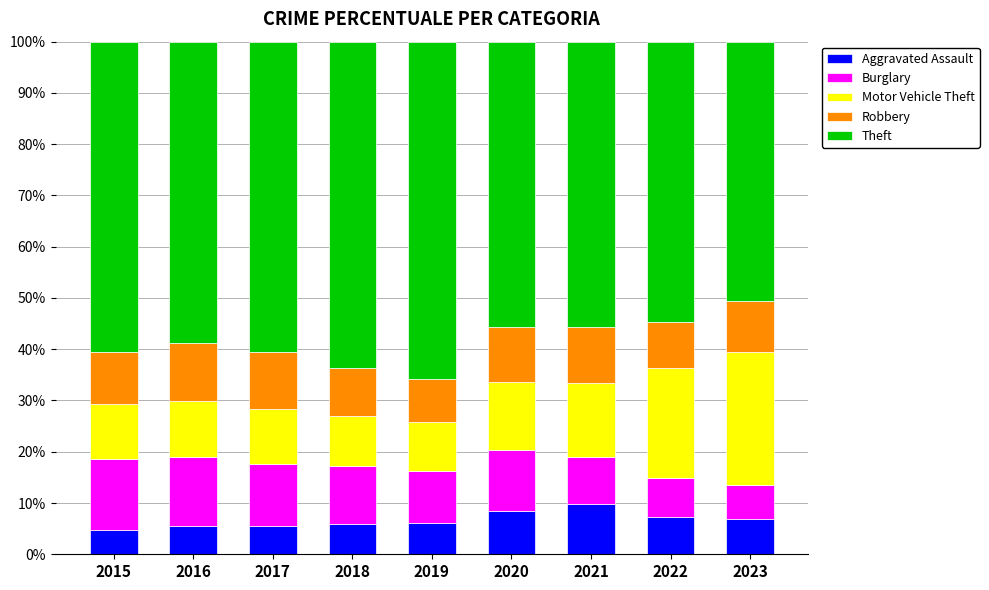

Count the number of categories in the chart.

9